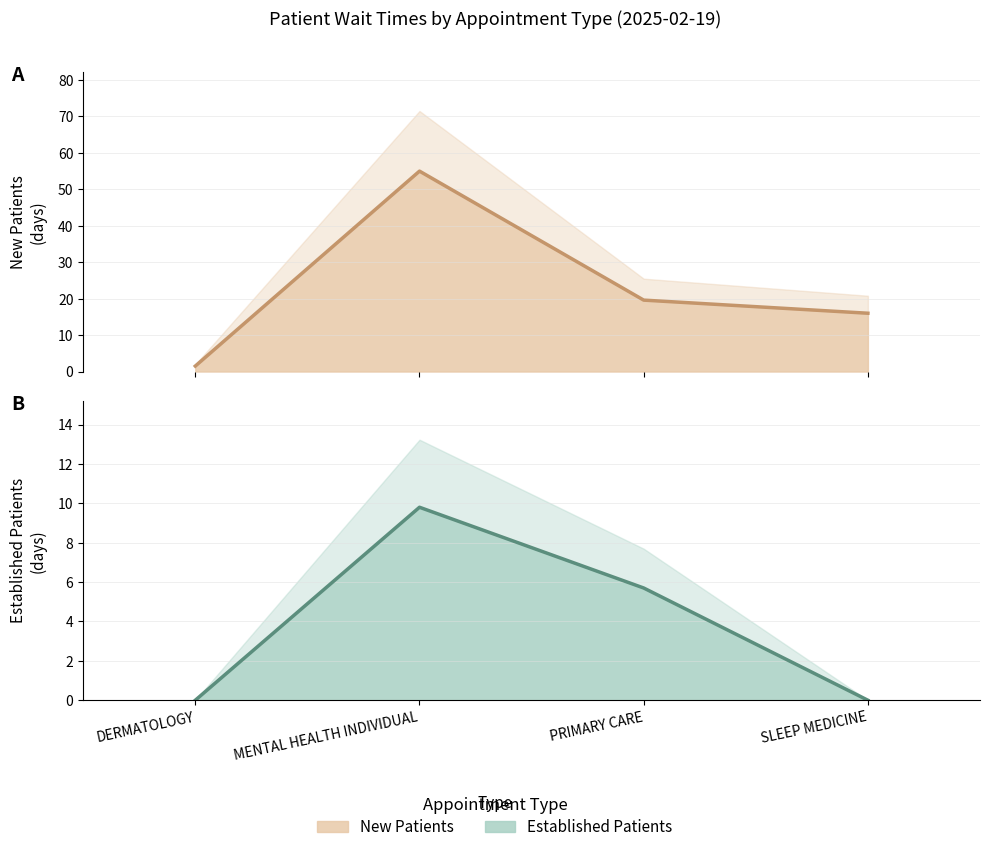

At which category is the sum across all series the highest?

MENTAL HEALTH INDIVIDUAL